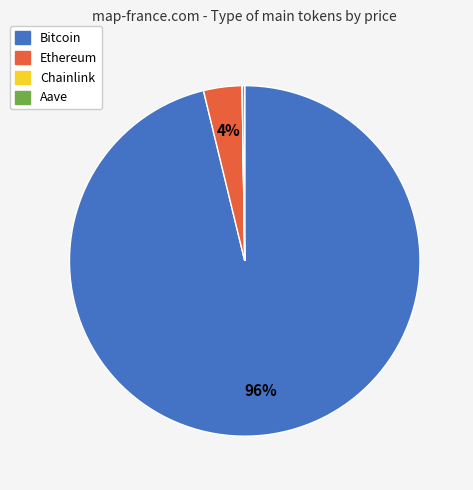

Is there any slice that represents more than half of the pie?

Yes